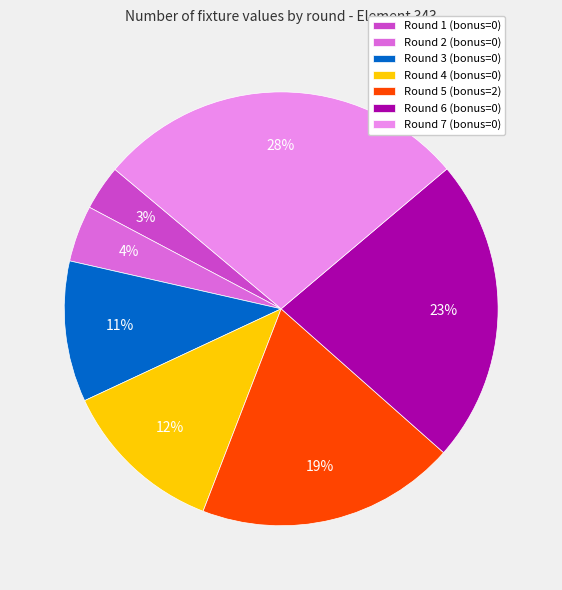

To the nearest percent, what is the average slice percentage?

14%